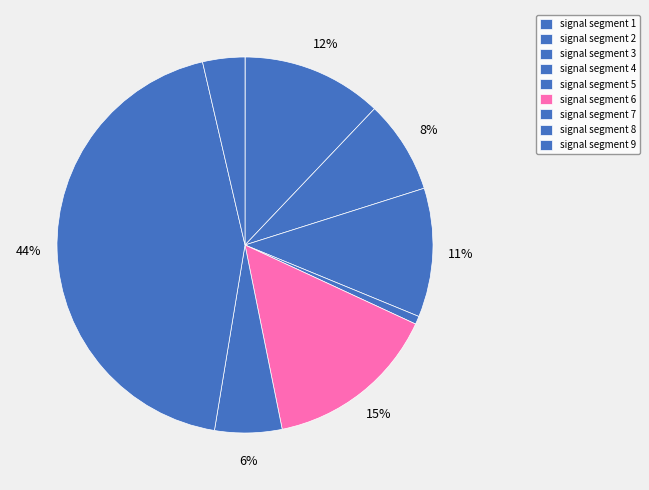

Is there a majority slice in this chart?

No